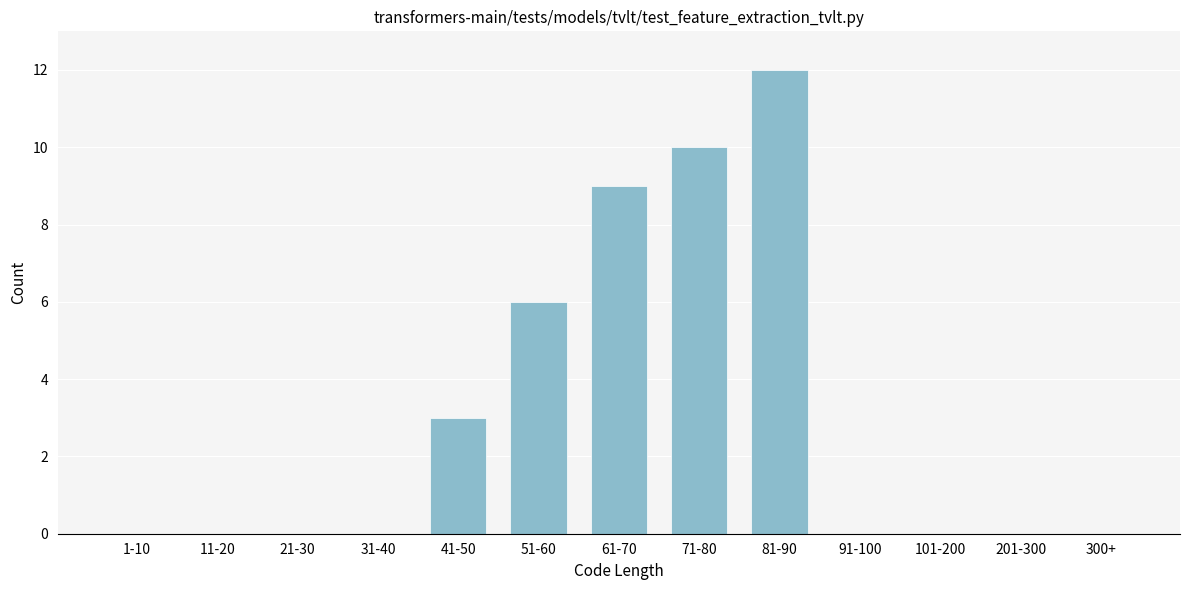

Reading left to right, extract all data points from this chart.

1-10=0	11-20=0	21-30=0	31-40=0	41-50=3	51-60=6	61-70=9	71-80=10	81-90=12	91-100=0	101-200=0	201-300=0	300+=0